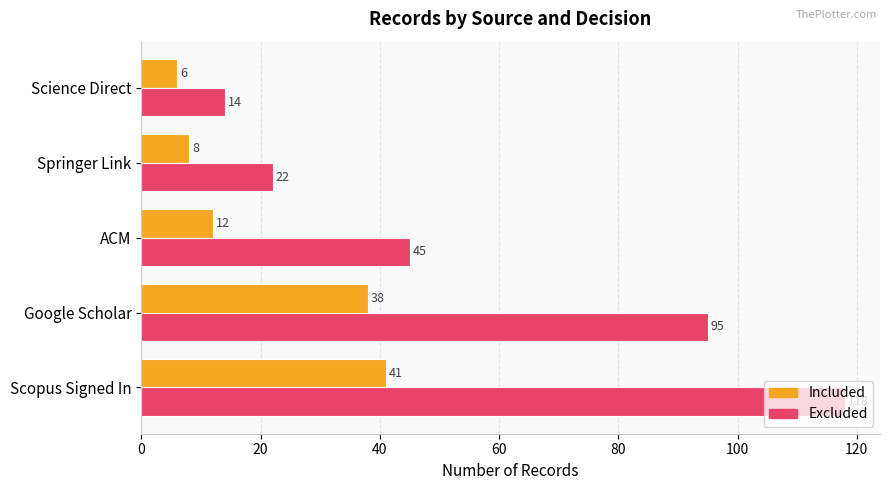

Is it true that Excluded equals 118 at Scopus Signed In?

True